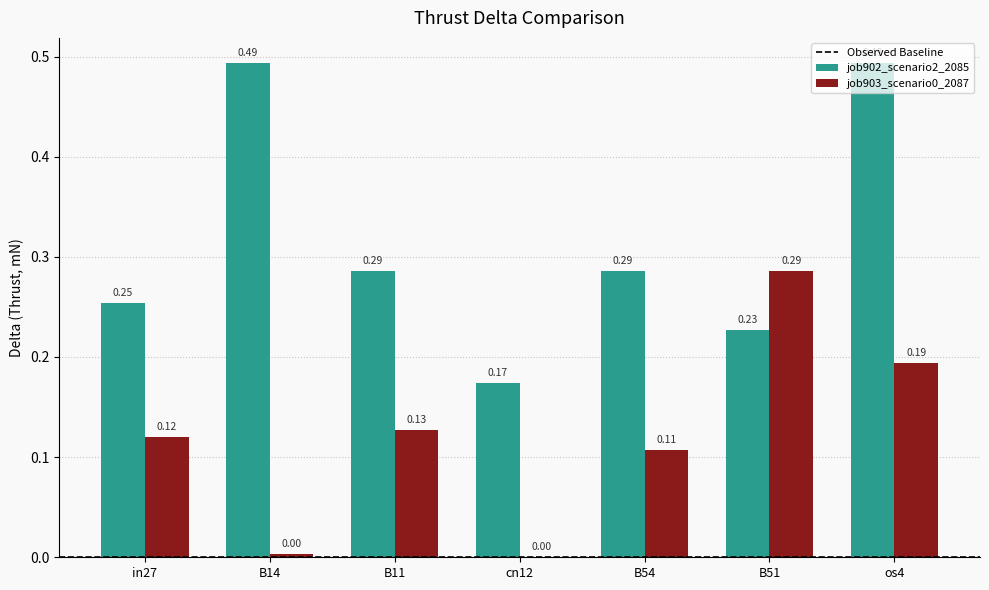

Which series changed the most between cn12 and os4?

job902_scenario2_2085